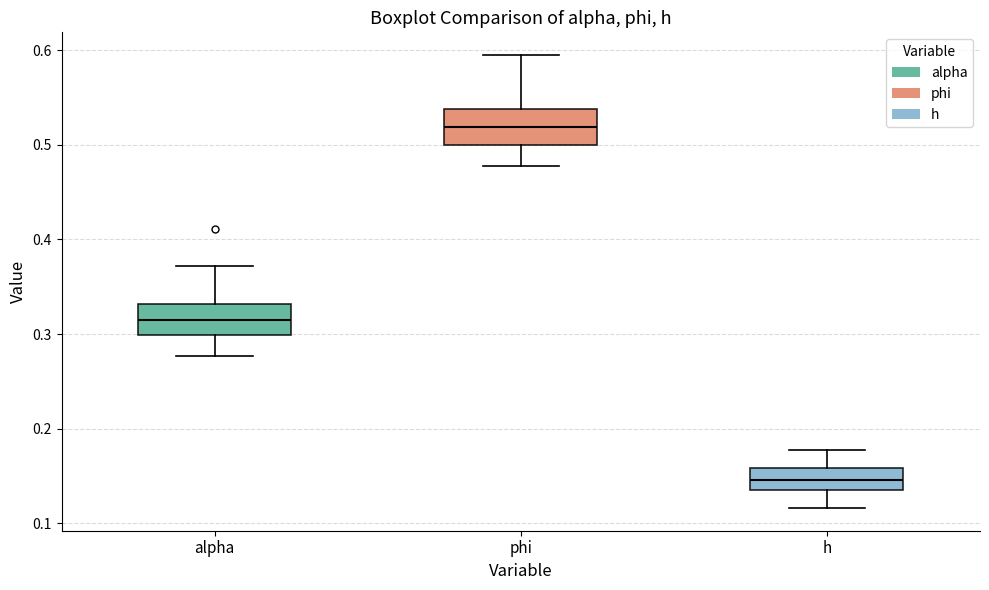

Reading left to right, transcribe this box plot: for each box, give where its median line is, the range the box spans, and where its two whiskers end, as read against the y-axis. The values are not printed on the chart, so give them approximately, as read against the axis.

alpha: median 0.32, box 0.30 to 0.33, whiskers 0.28 to 0.37
phi: median 0.52, box 0.50 to 0.54, whiskers 0.48 to 0.60
h: median 0.15, box 0.14 to 0.16, whiskers 0.12 to 0.18